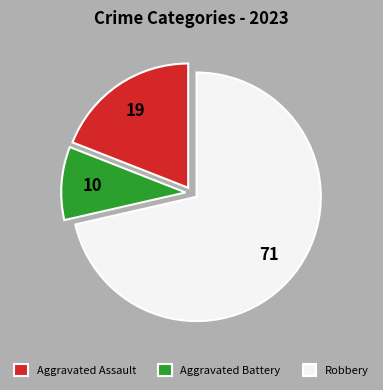

Does Robbery account for over 50% of the chart?

Yes